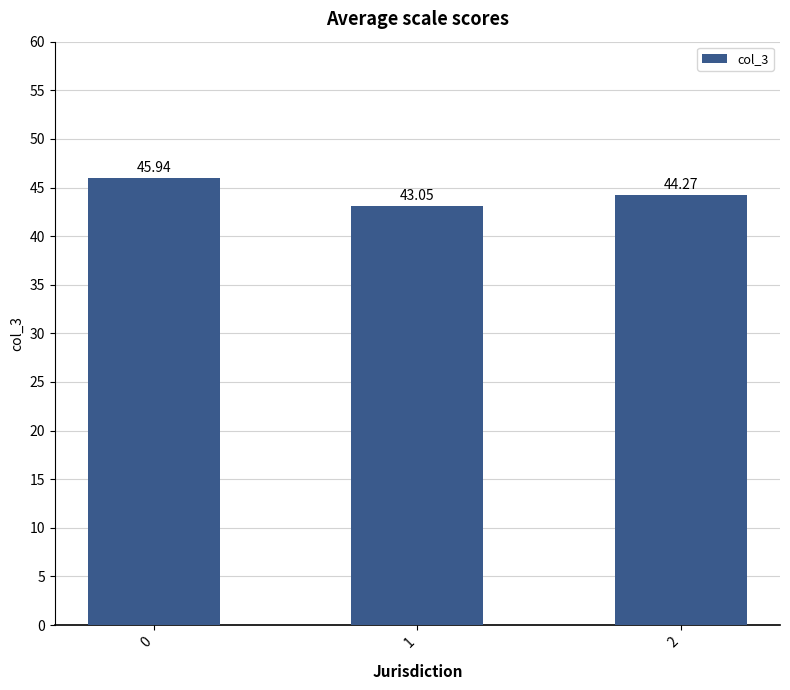

True or false: the data shows 27.6 at 0.

False